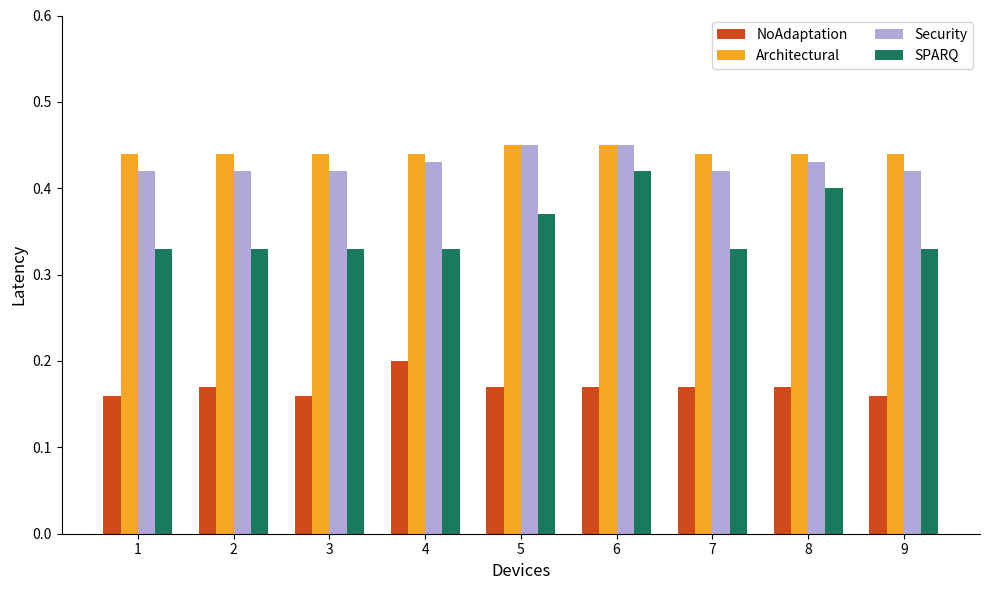

What is the difference between the maximum and minimum values in the SPARQ series?

0.1